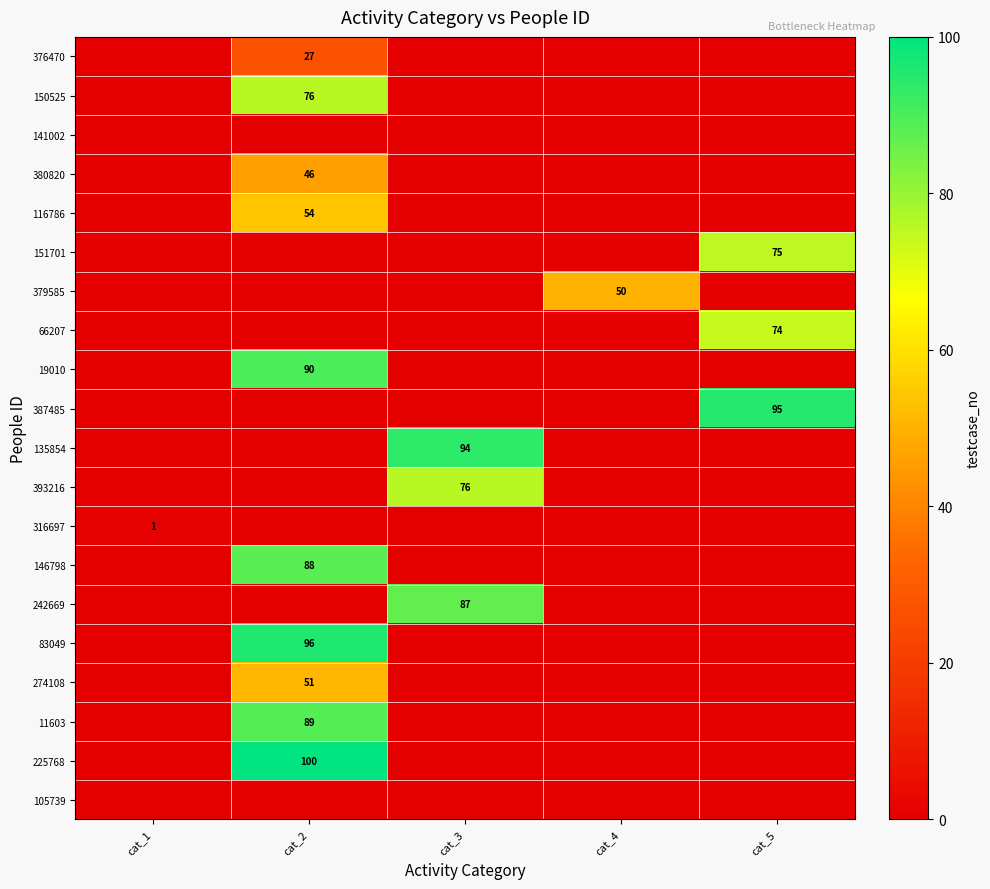

How many data points in 150525 are above 0?

1